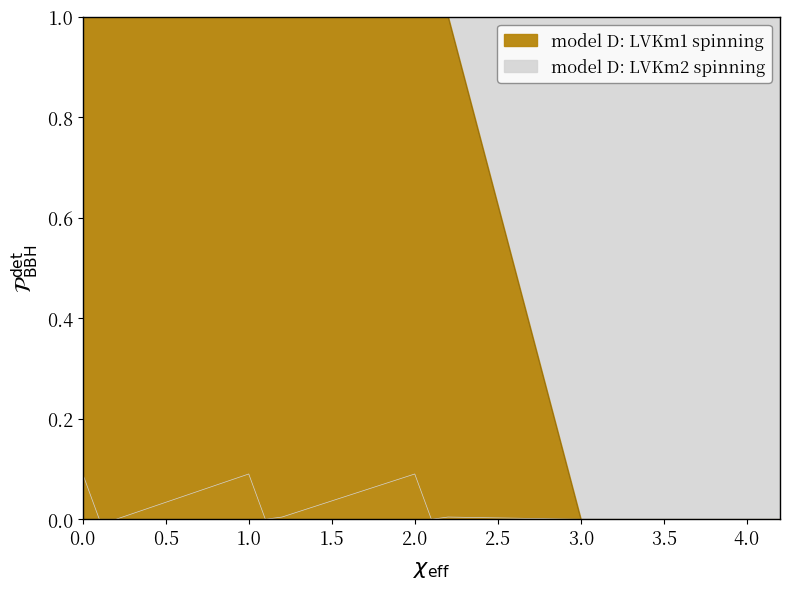

Reading right to left, what are all the values shown in this chart?

model D: LVKm1 spinning: 4.2=0.0	4.1=0.0	4.0=0.0	3.2=0.0	3.1=0.0	3.0=0.0	2.2=1.0	2.1=1.0	2.0=1.0	1.2=1.0	1.1=1.0	1.0=1.0	0.2=1.0	0.1=1.0	0.0=1.0
model D: LVKm2 spinning: 4.2=0.0	4.1=0.0	4.0=0.0	3.2=0.0	3.1=0.0	3.0=0.0	2.2=0.0	2.1=0.0	2.0=0.1	1.2=0.0	1.1=0.0	1.0=0.1	0.2=0.0	0.1=0.0	0.0=0.1